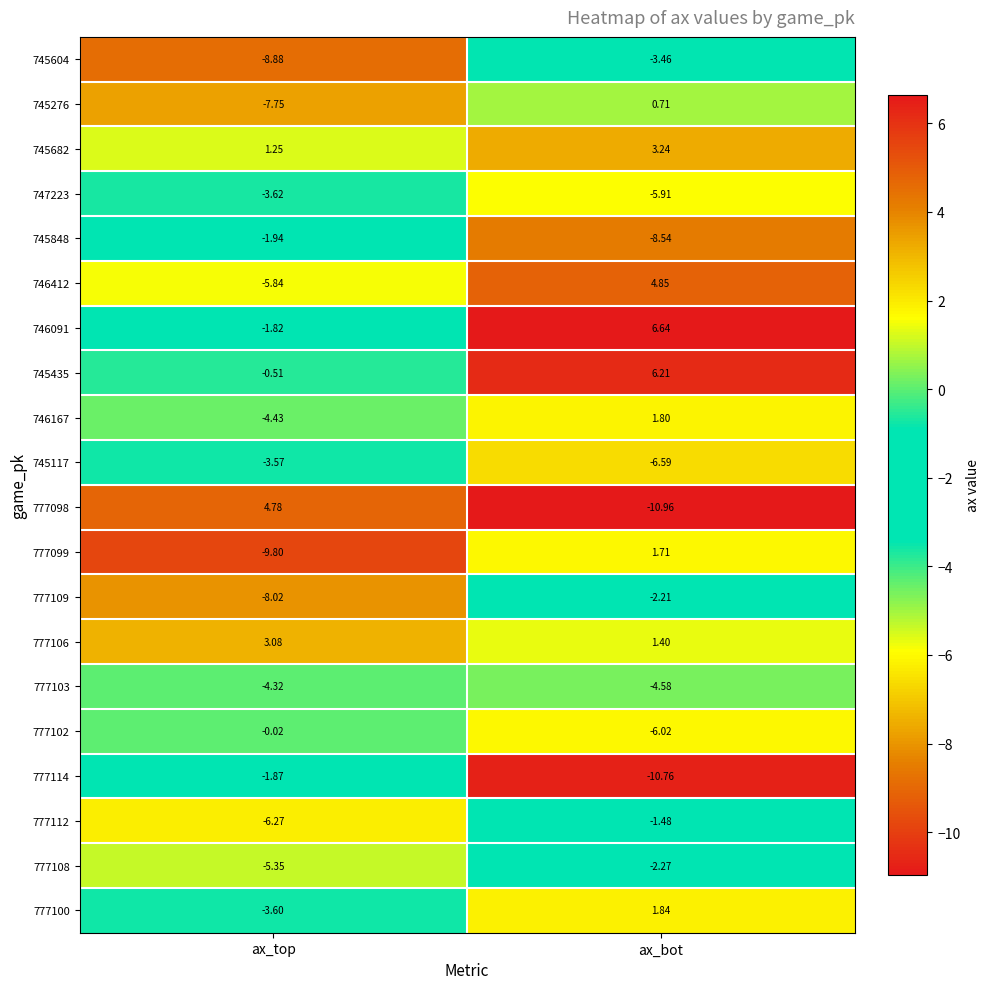

List the labels in order of 747223 value, largest first.

ax_top, ax_bot